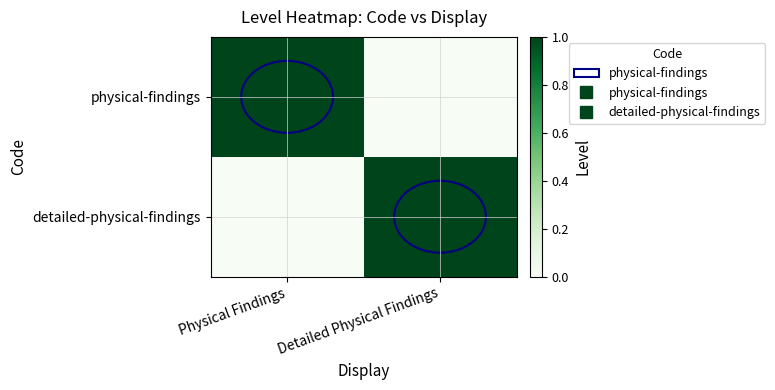

Reading left to right, extract all data points from this chart.

physical-findings: Physical Findings=1	Detailed Physical Findings=0
detailed-physical-findings: Physical Findings=0	Detailed Physical Findings=1